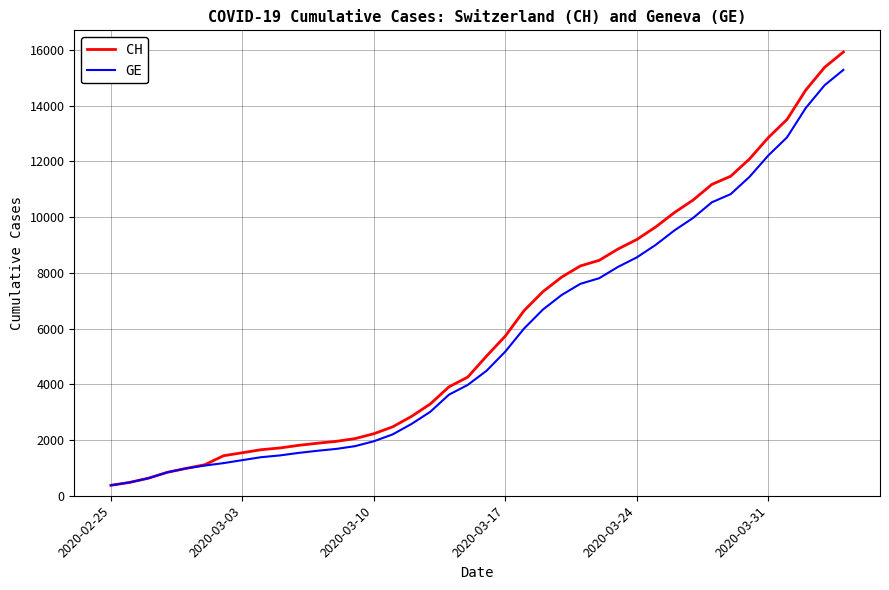

What is the lowest value of the GE series?

375